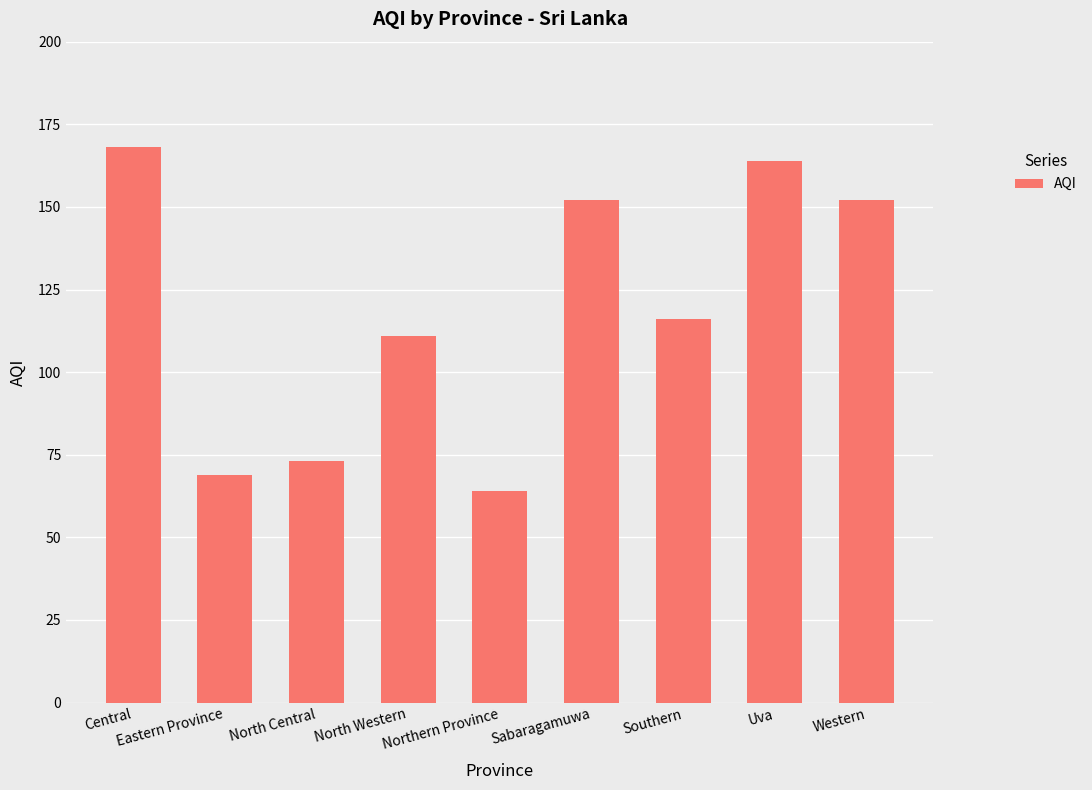

What is the sum of the values at Northern Province and North Western?

175